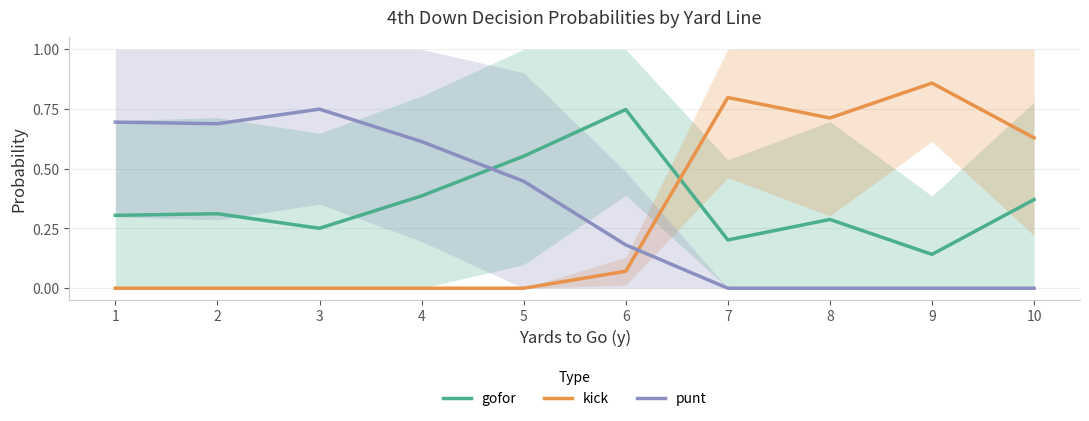

Count the number of data series in this chart.

3